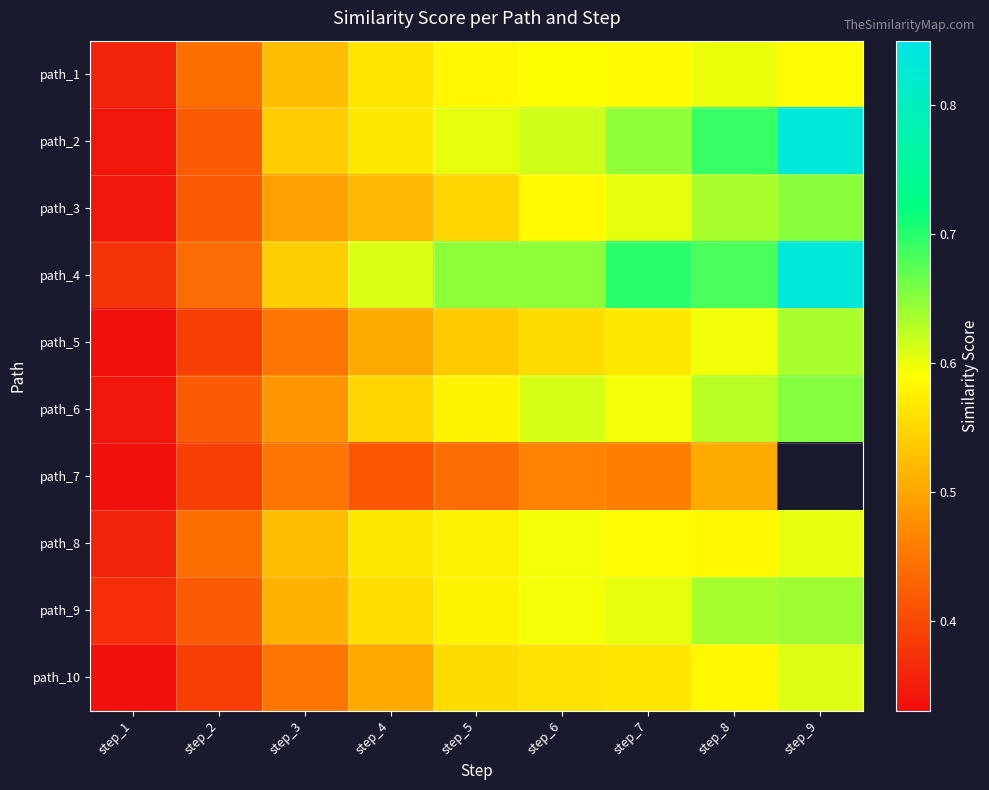

What is the maximum value for path_8?

0.6